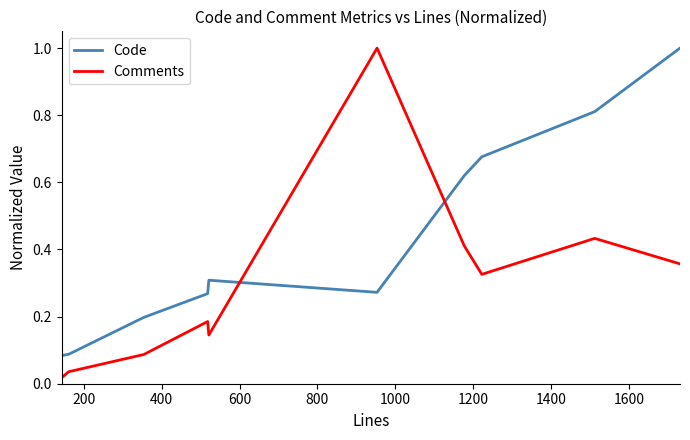

Which series has the largest range (max minus min)?

Comments